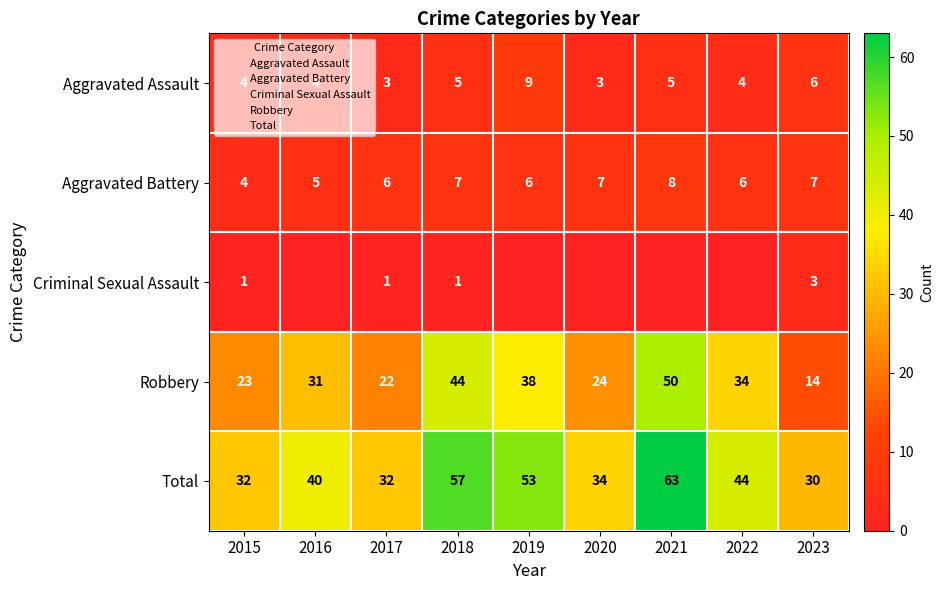

What is the average value of the Aggravated Assault series?

5